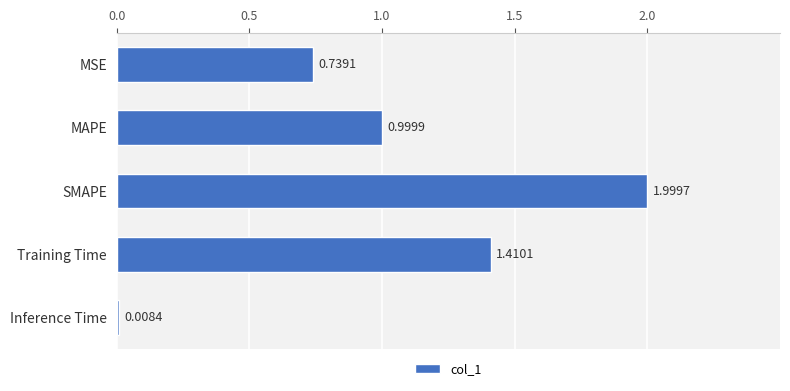

List the labels in order of value, smallest first.

Inference Time, MSE, MAPE, Training Time, SMAPE